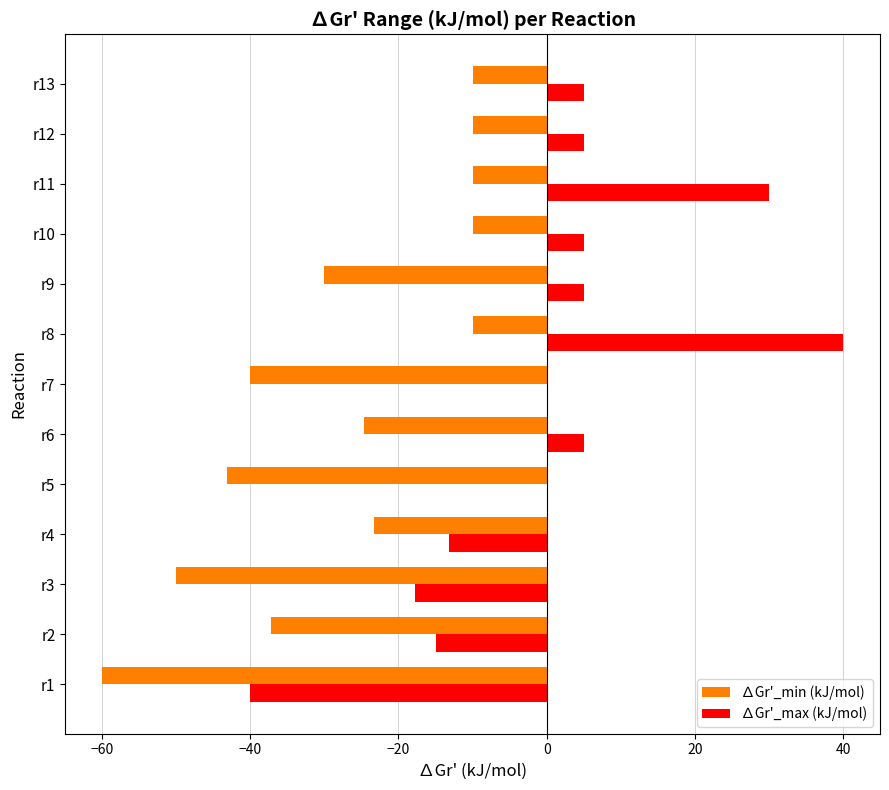

What is the highest value of the ∆Gr'_max (kJ/mol) series?

40.0